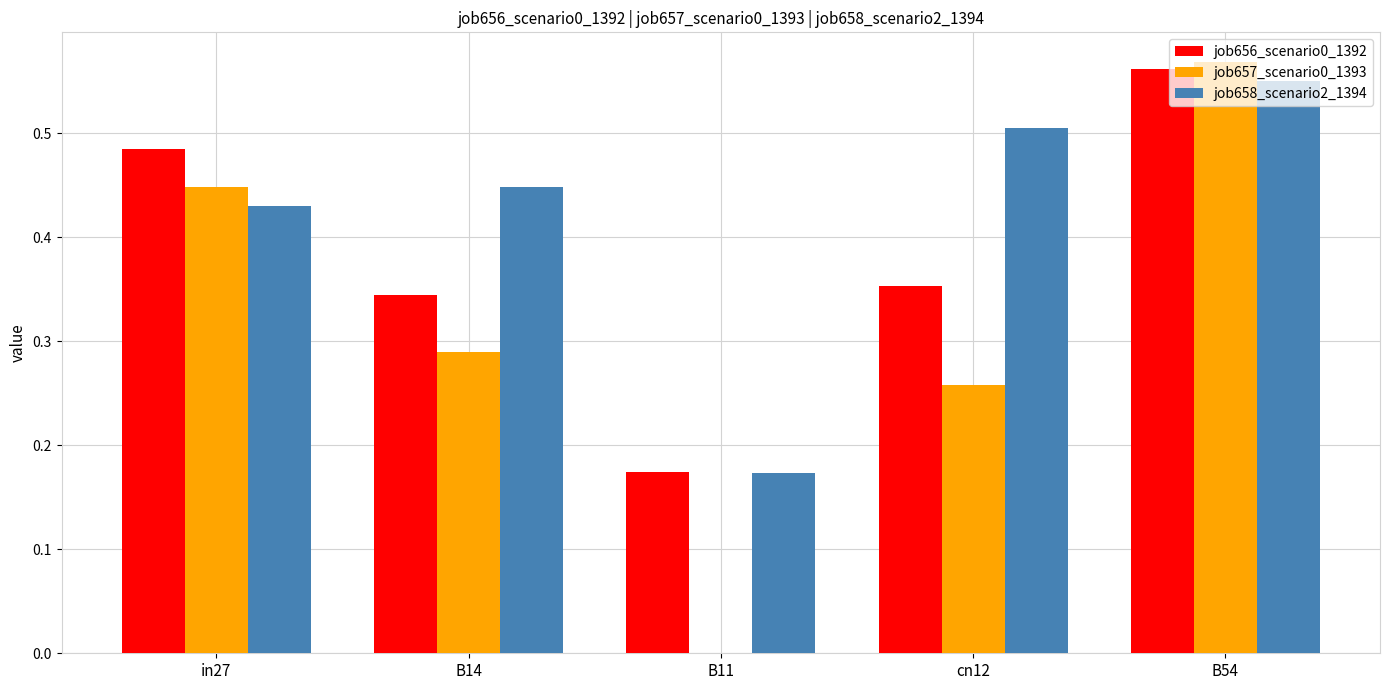

What is the sum of the job658_scenario2_1394 values at in27 and B54?

1.0